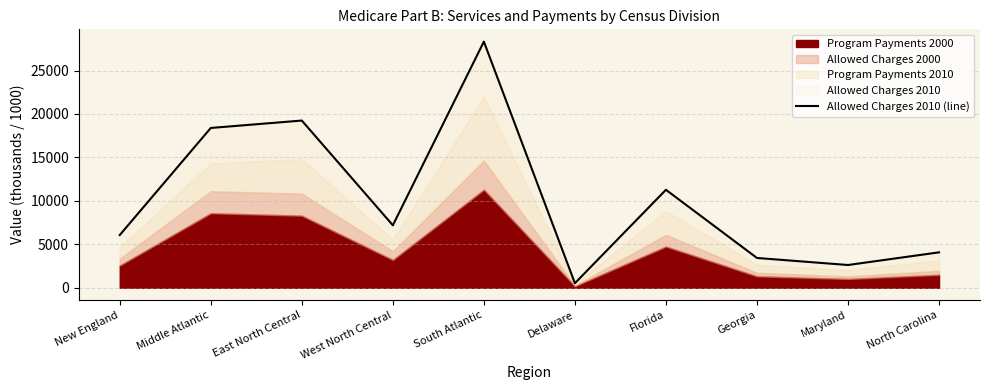

Rank the categories by value from lowest to highest.

Delaware, Maryland, Georgia, North Carolina, New England, West North Central, Florida, Middle Atlantic, East North Central, South Atlantic